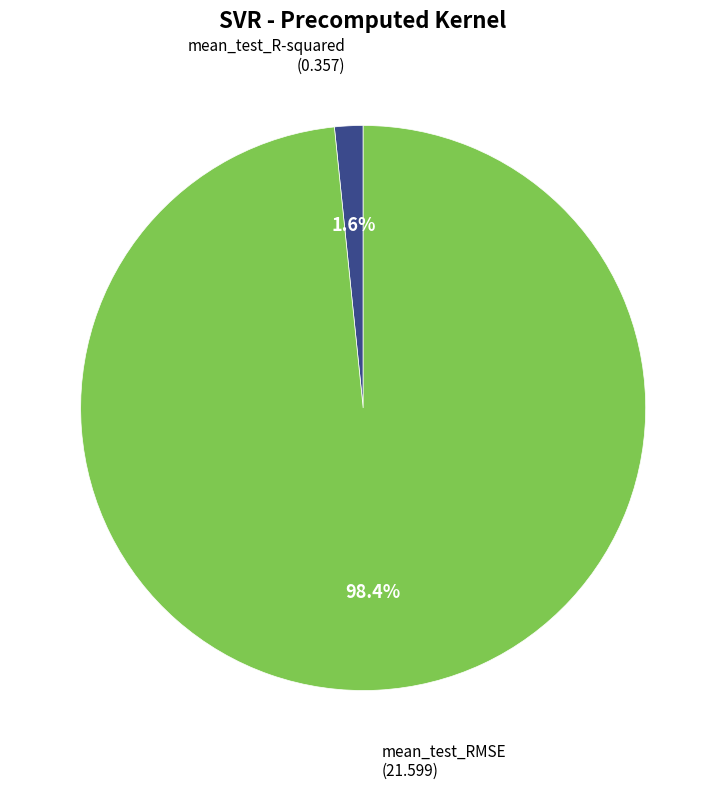

Does any single category account for the majority?

Yes